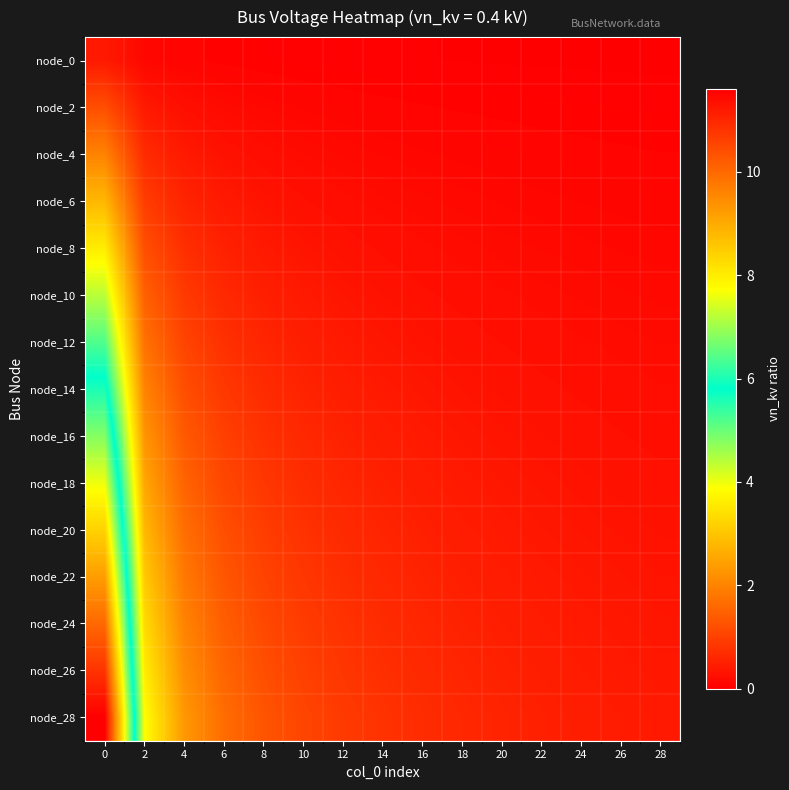

What is the greatest value displayed?

11.6